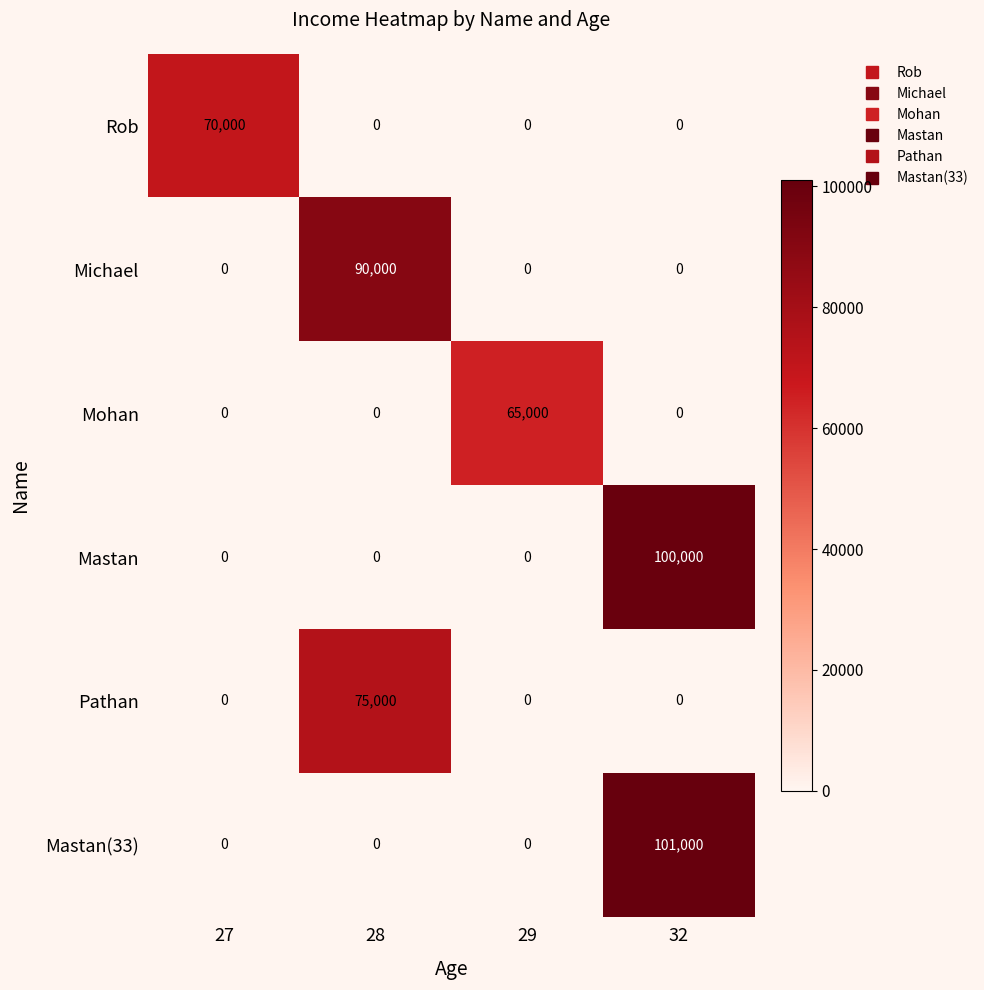

At which category does the chart reach its peak across all series?

32